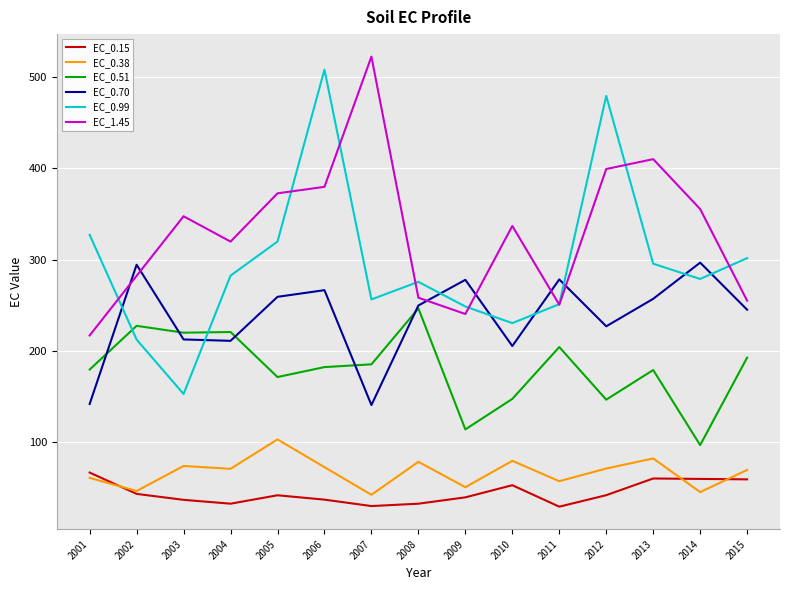

What is the sum of all EC_0.70 values?

3566.2